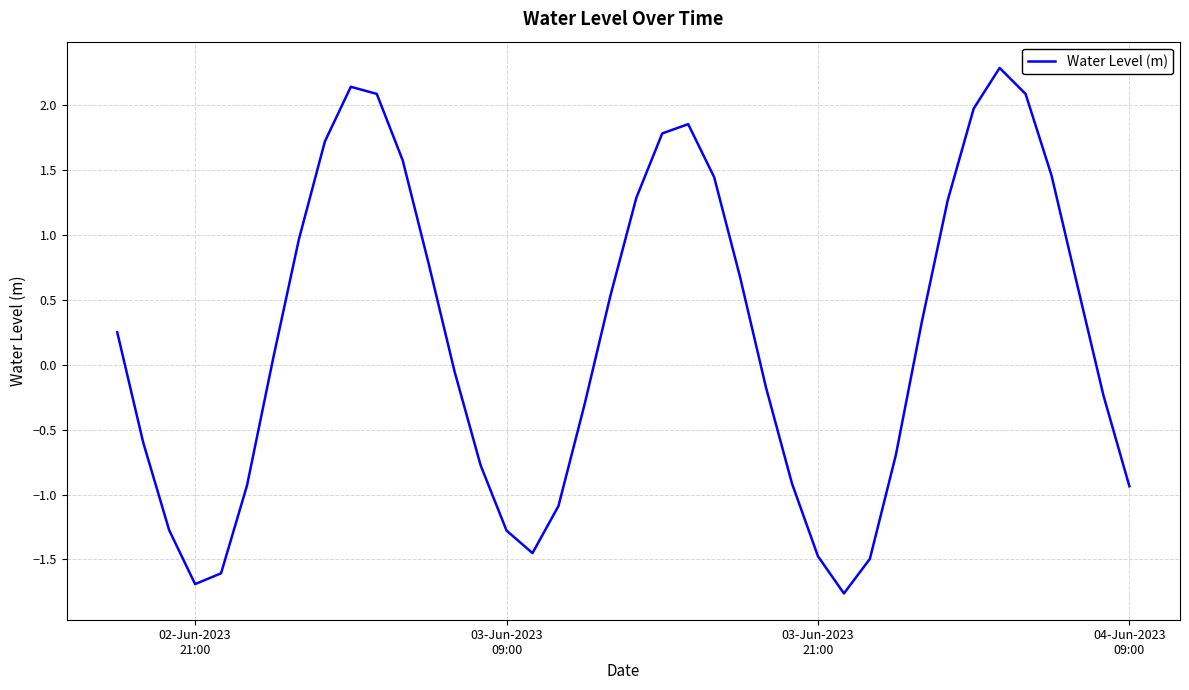

What is the minimum value shown in the chart?

-1.8